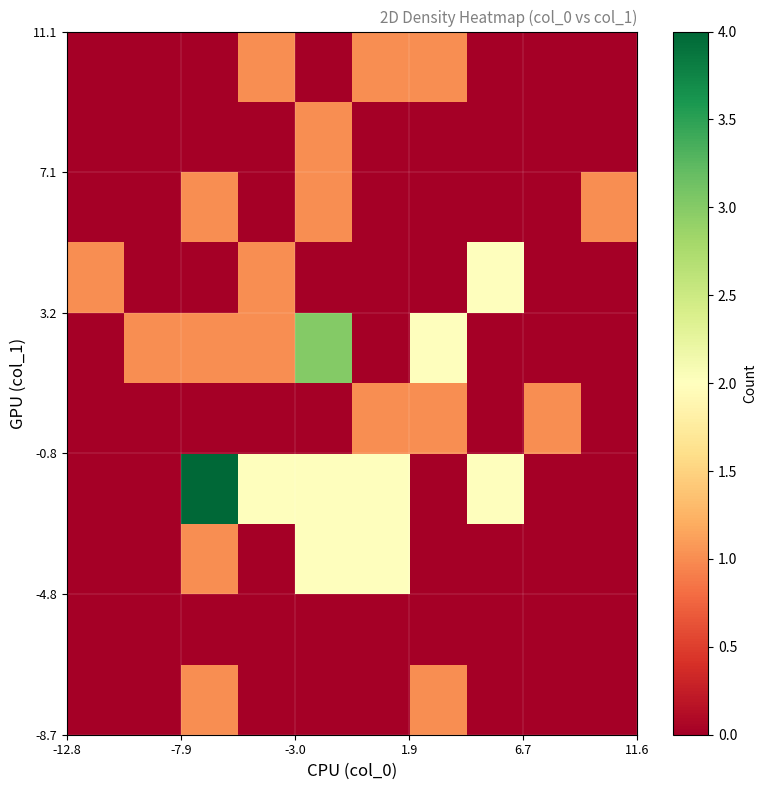

At how many categories does at least one series exceed 2?

2